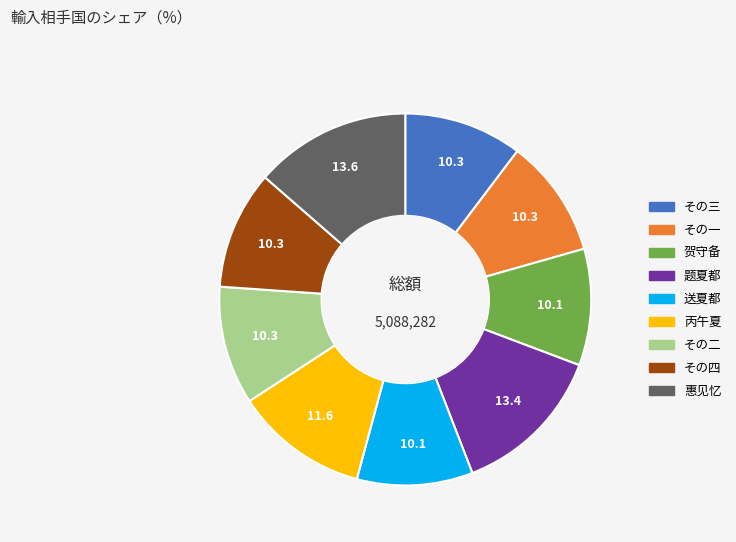

Is there a majority slice in this chart?

No